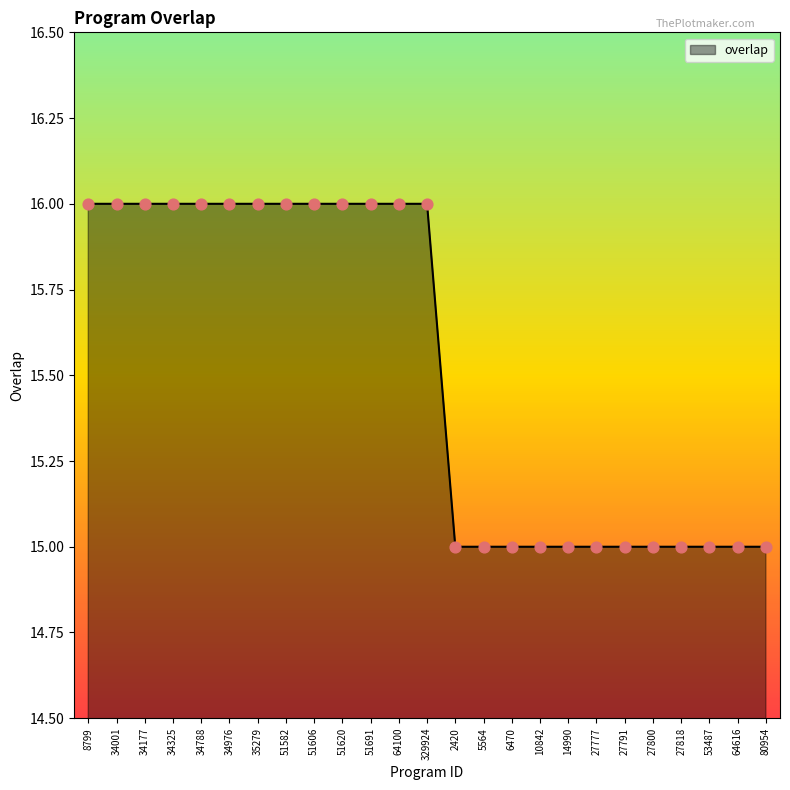

Approximately how many times larger is the value at 14990 compared to 10842?

1.0